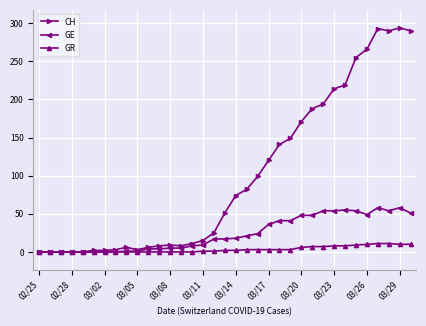

What is the highest value of the GE series?

58